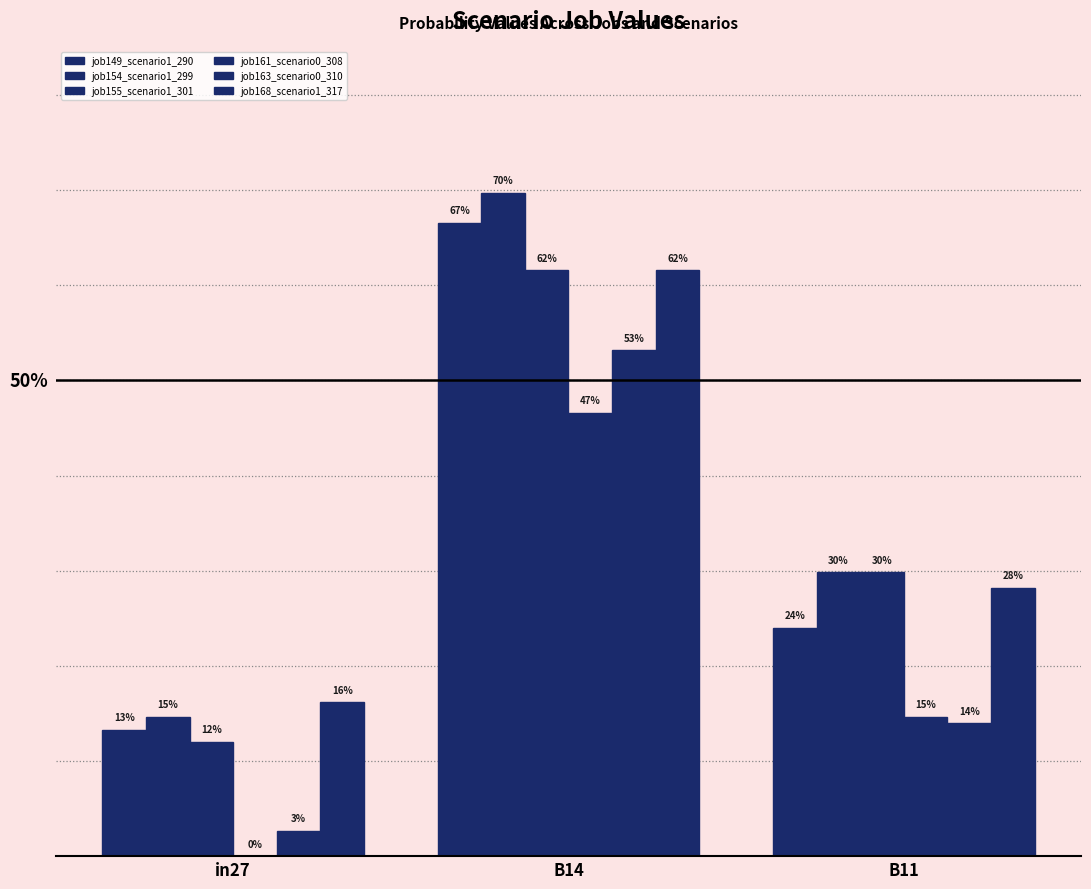

How many positive values does the job161_scenario0_308 series have?

2